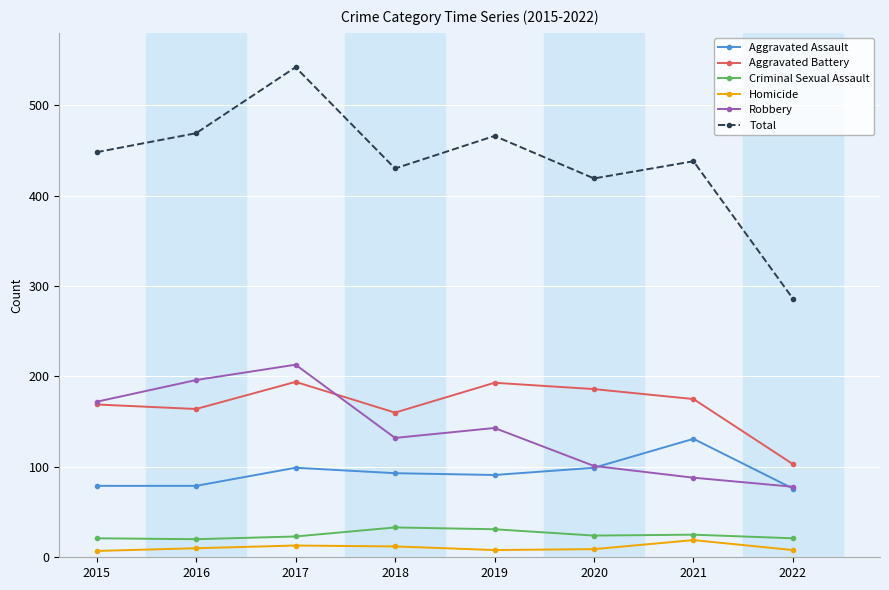

What is the difference between the maximum and minimum values in the Total series?

256